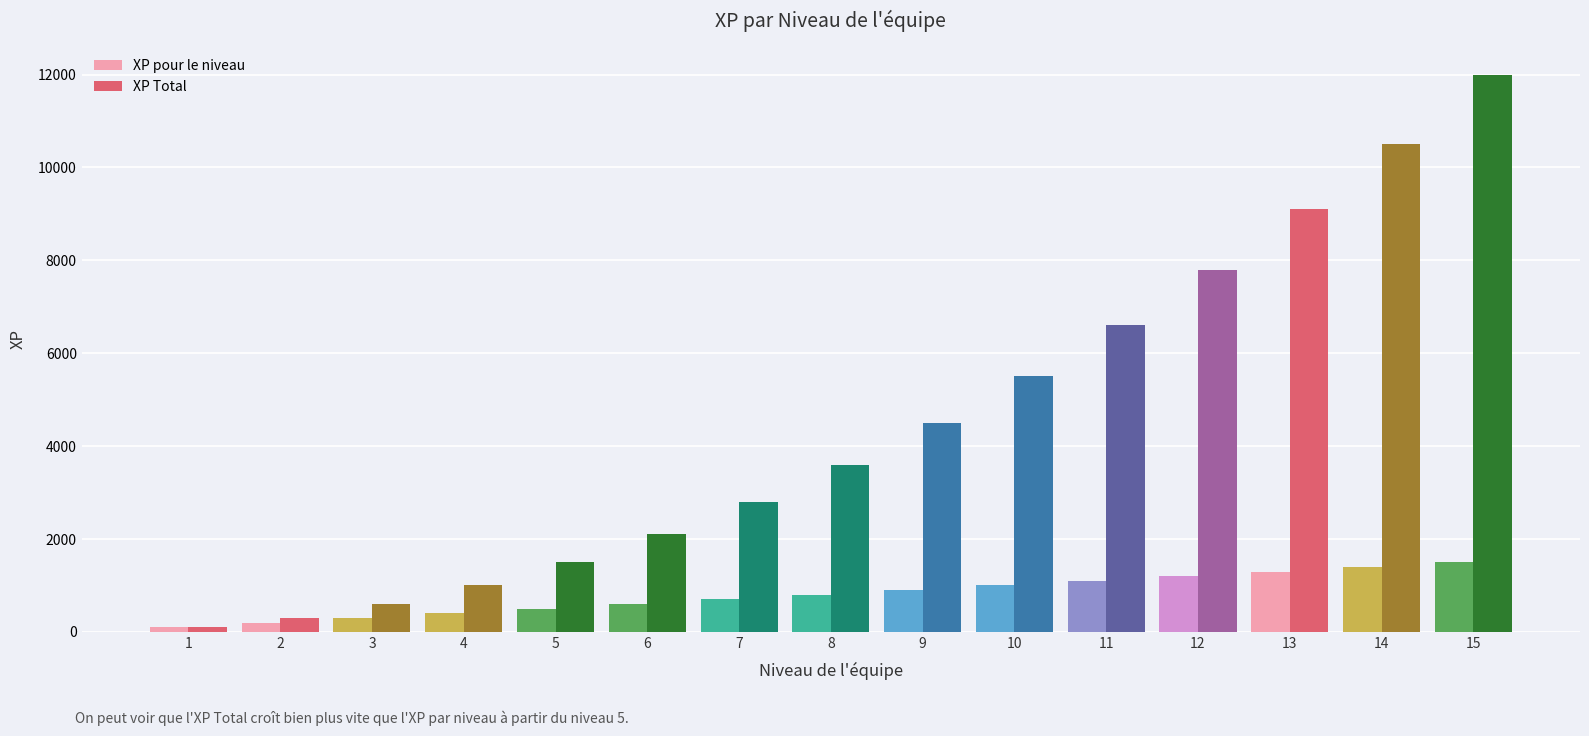

Does the chart contain any negative values?

No